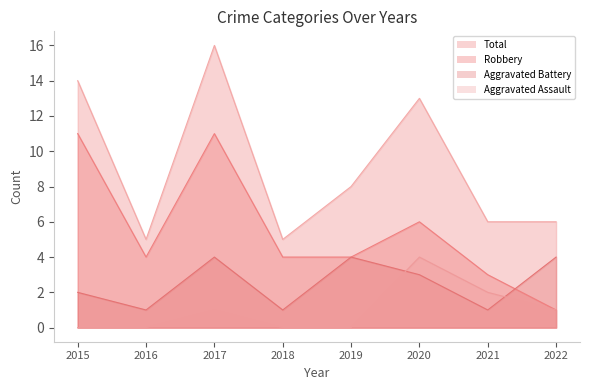

Which category has the highest value in the Aggravated Battery series?

2017